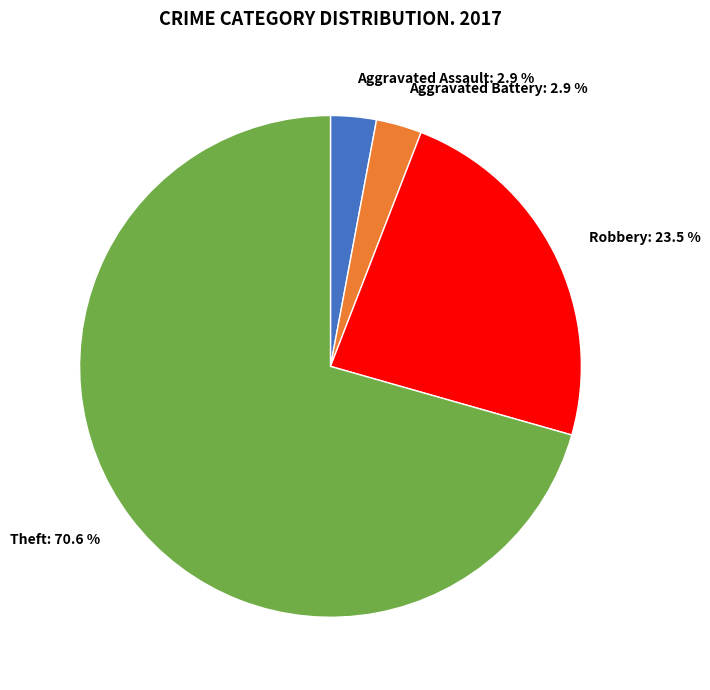

Does any single category account for the majority?

Yes